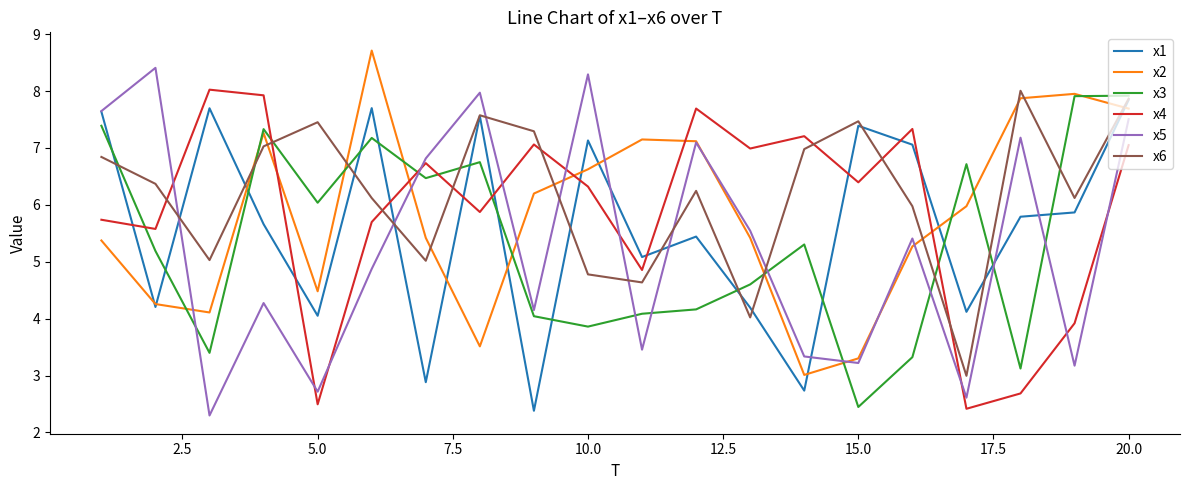

Which series ends up on top after the final intersection of x4 and x2?

x2